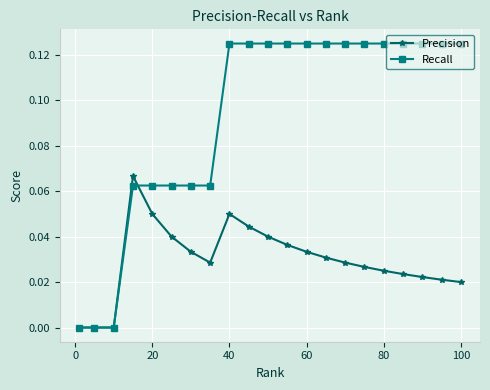

Which series has the largest total across all categories?

Recall